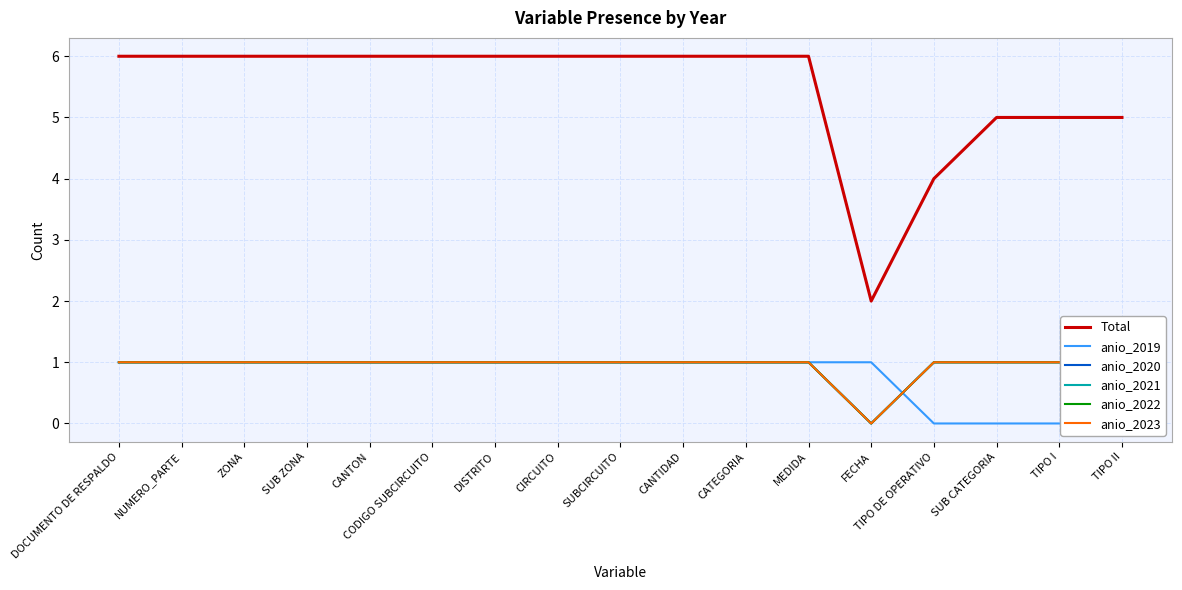

Is this an area chart (filled region under the line)?

No